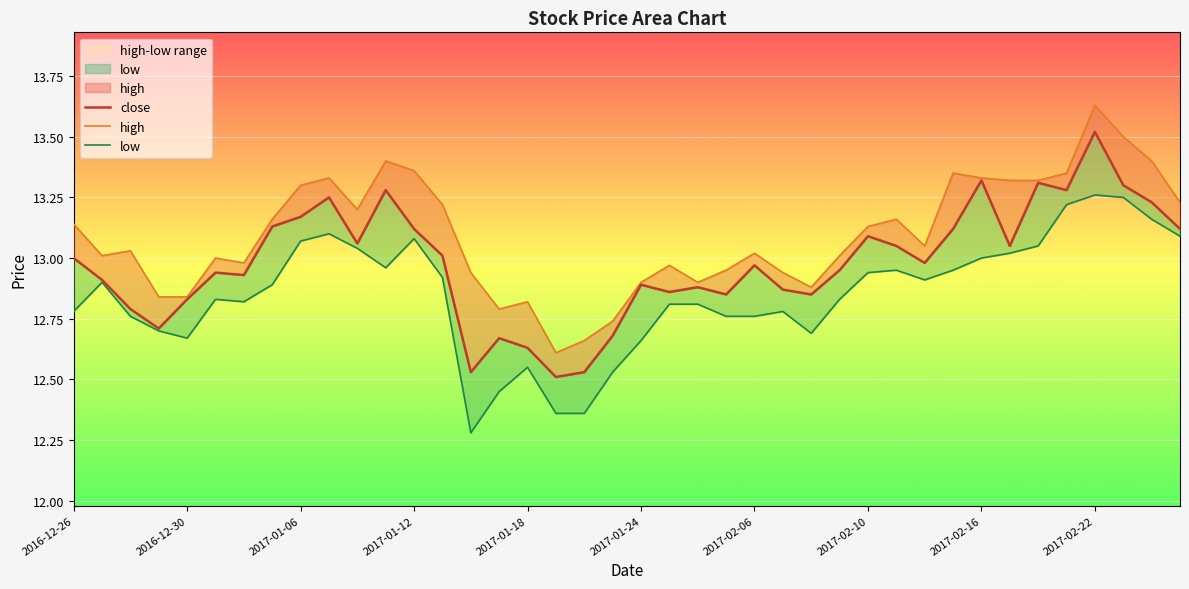

What are all the series names shown in the legend?

close, high, low